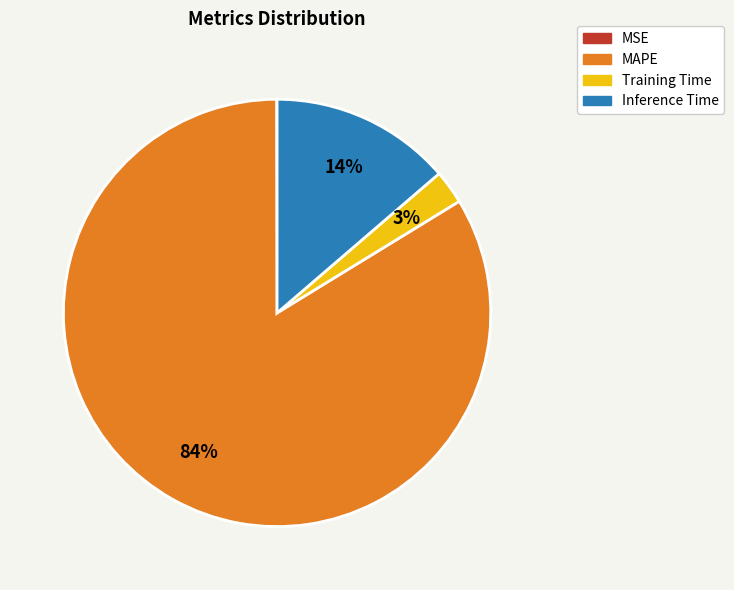

Combined, do Training Time and Inference Time account for over 50%?

No